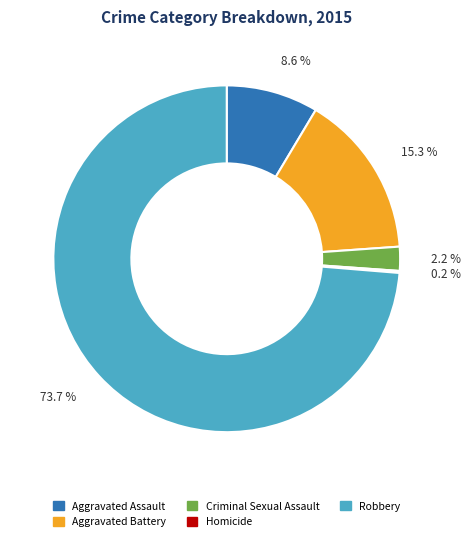

What percentage is the Aggravated Assault slice, to the nearest percent?

9%